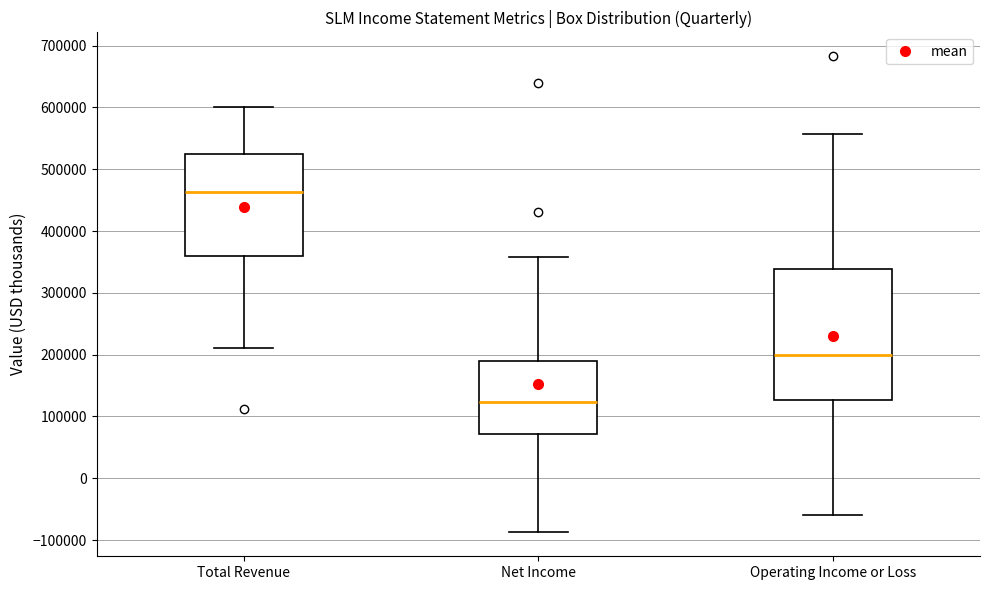

Which box's median line is the lowest?

Net Income